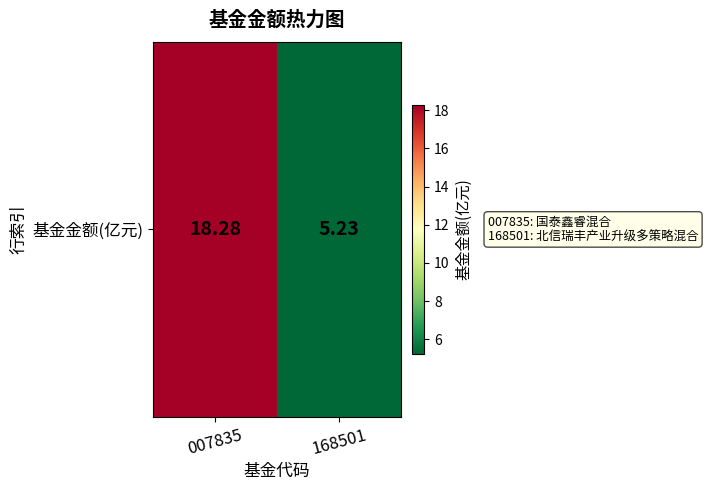

Reading right to left, extract all data points from this chart.

168501=5.2	007835=18.3